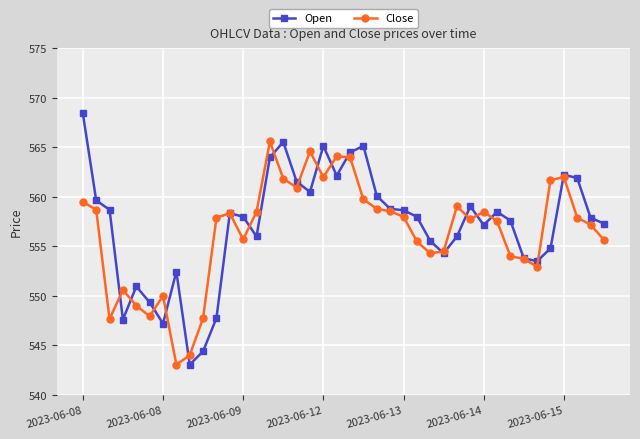

Which series has the widest spread of values?

Open